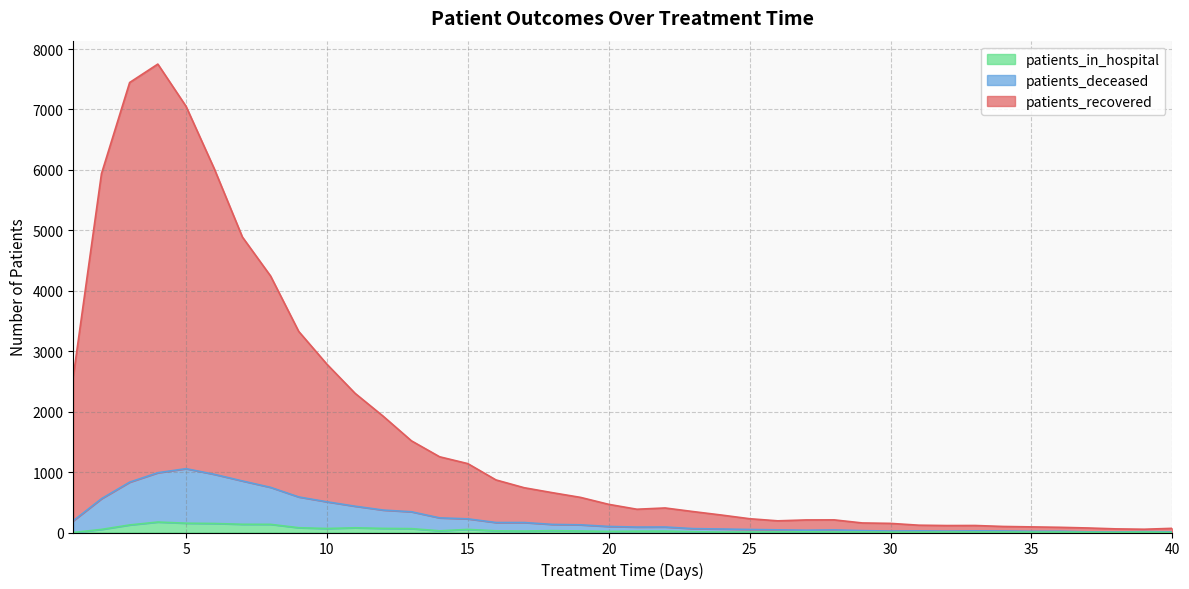

Does the chart have visible grid lines?

Yes